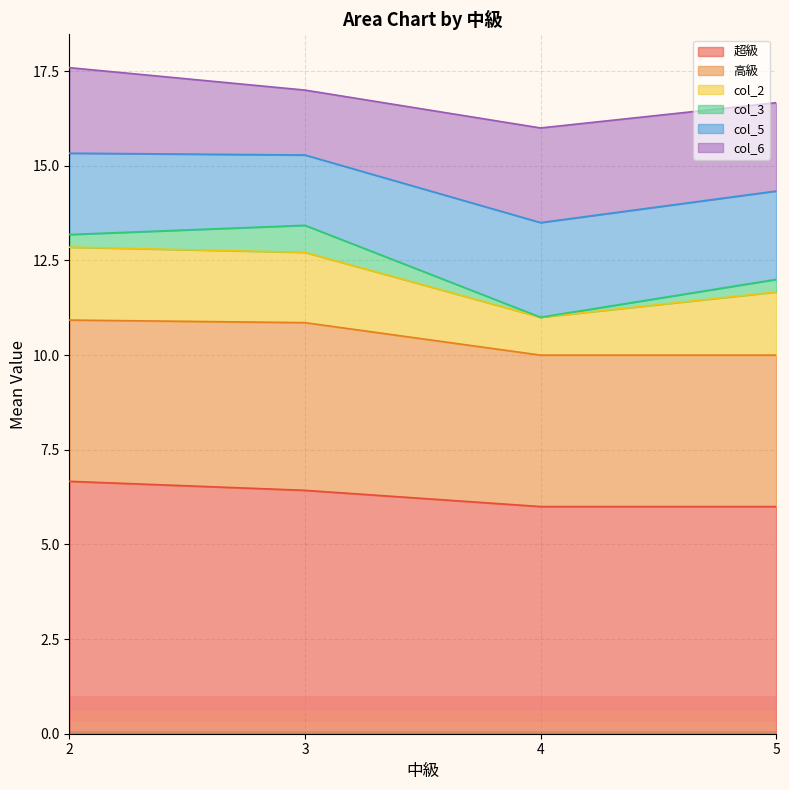

What is the total value across all series at 2?

17.6